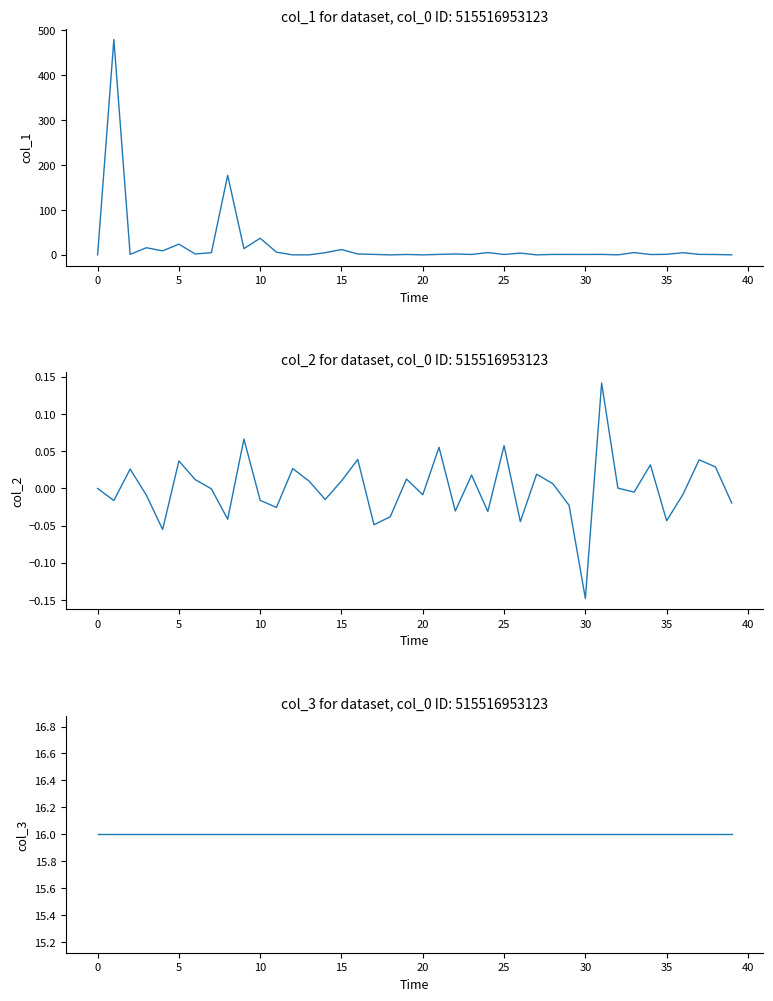

True or false: col_2 and col_1 intersect in this chart.

False